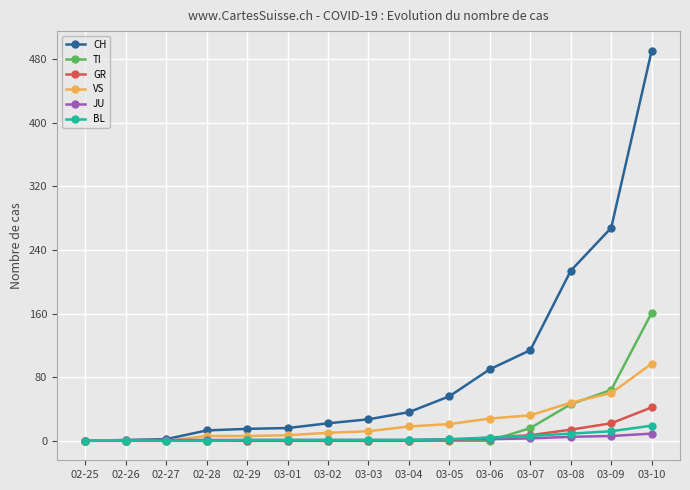

How many lines are shown in the chart?

6